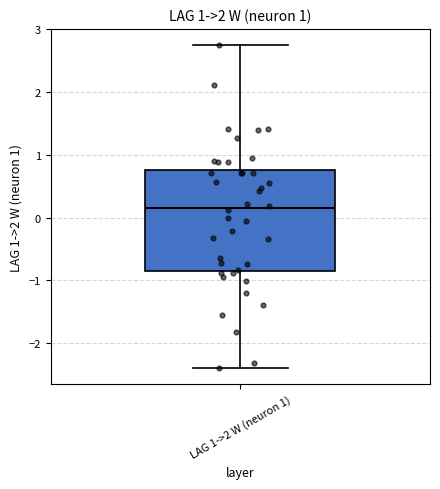

Transcribe this box plot: give where the median line is, the range the box spans, and where the two whiskers end, as read against the y-axis. The values are not printed on the chart, so give them approximately, as read against the axis.

median 0.2, box -0.8 to 0.8, whiskers -2.4 to 2.7